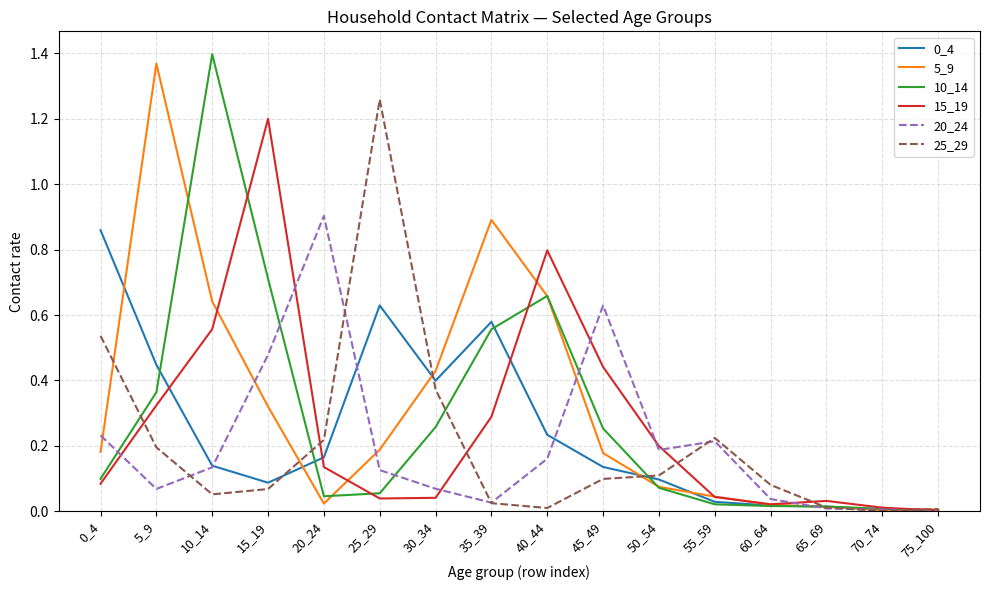

Which category has the highest value in the 10_14 series?

10_14